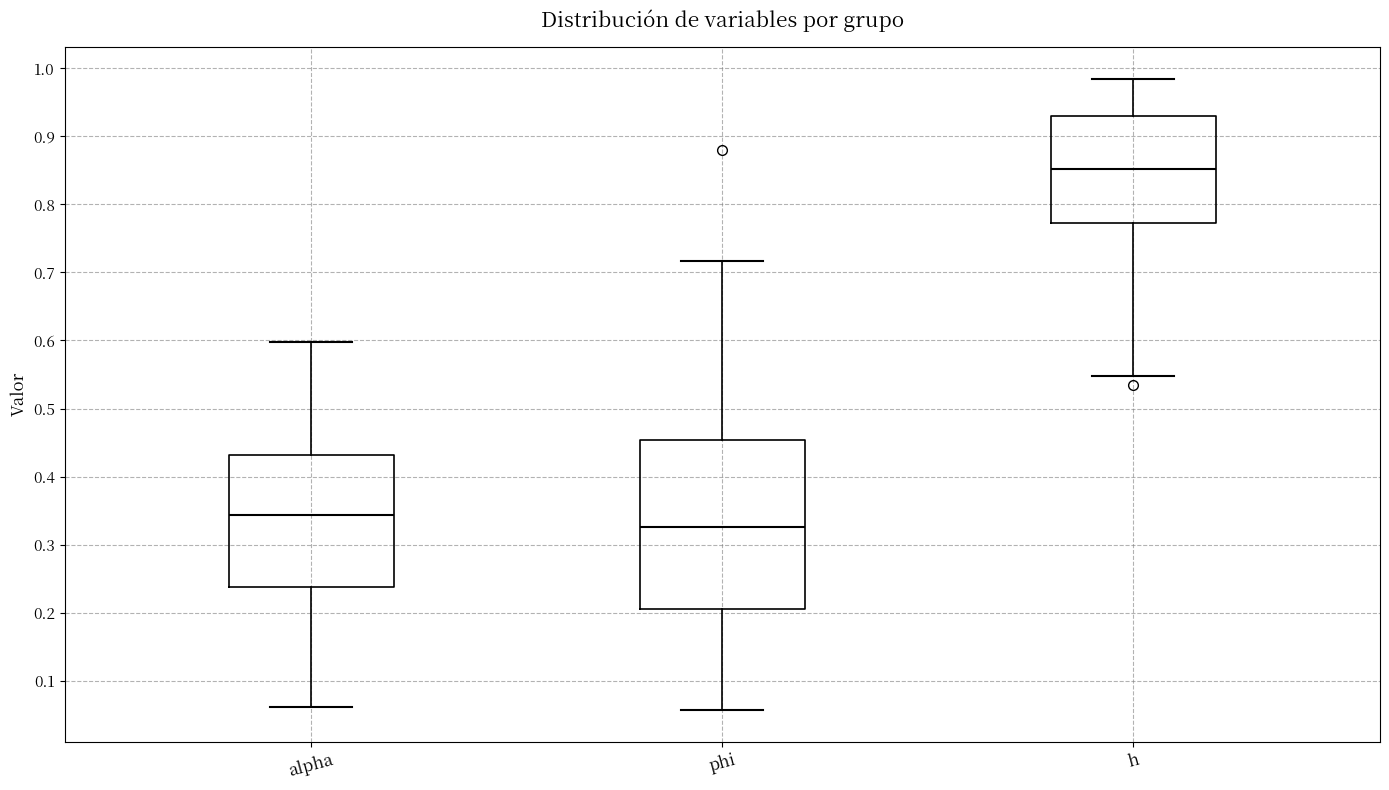

Where does the lower whisker of the box for phi end on the y-axis? The values are not printed on the chart, so give them approximately, as read against the axis.

0.06